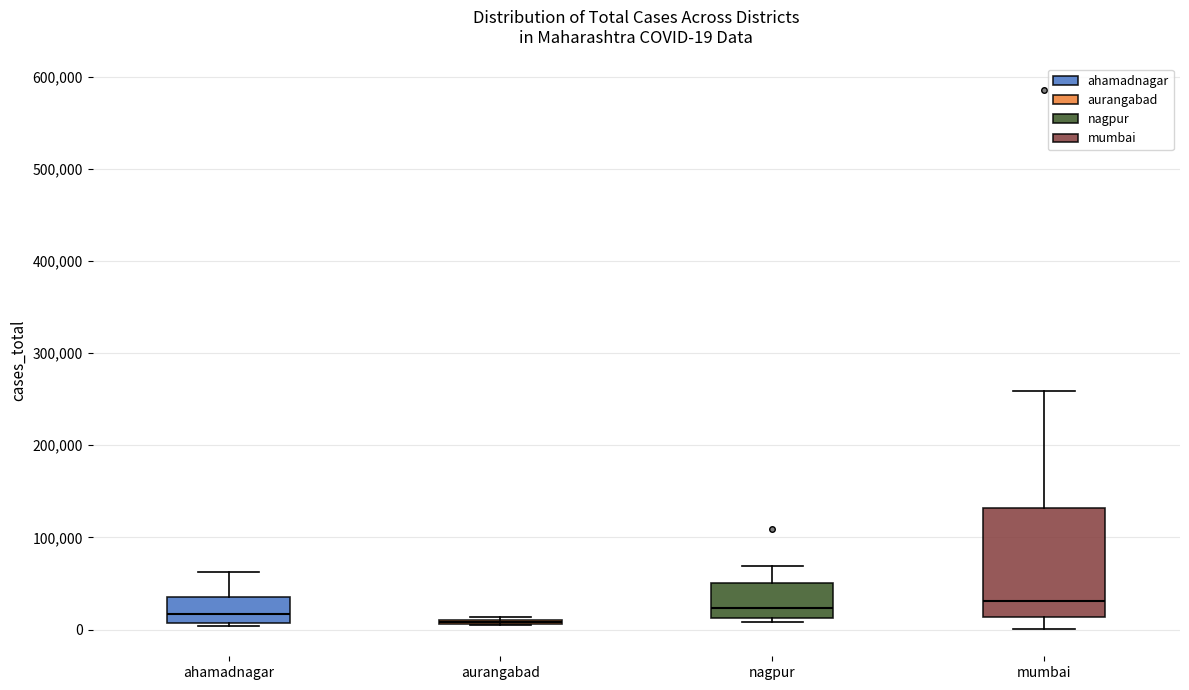

Comparing the boxes themselves (not the whiskers), which one is the tallest?

mumbai